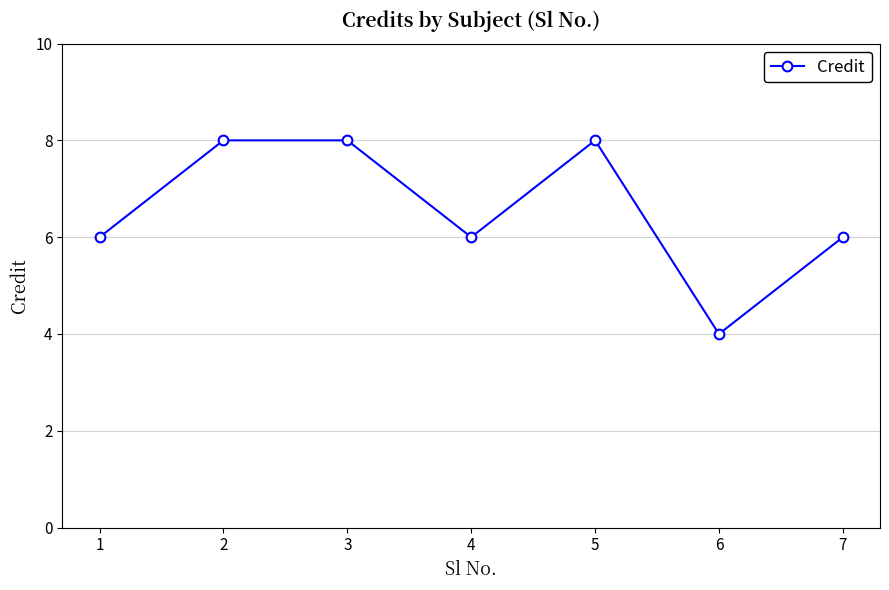

Where is the first local minimum?

4